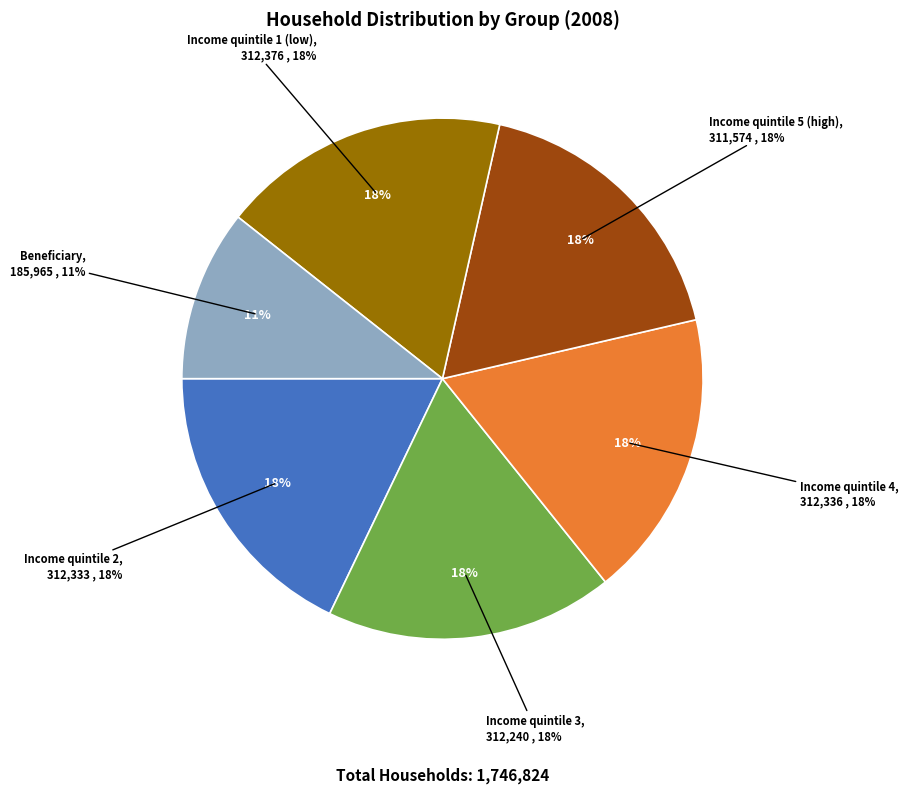

Is it true that Income quintile 4 is 32% of the pie?

False